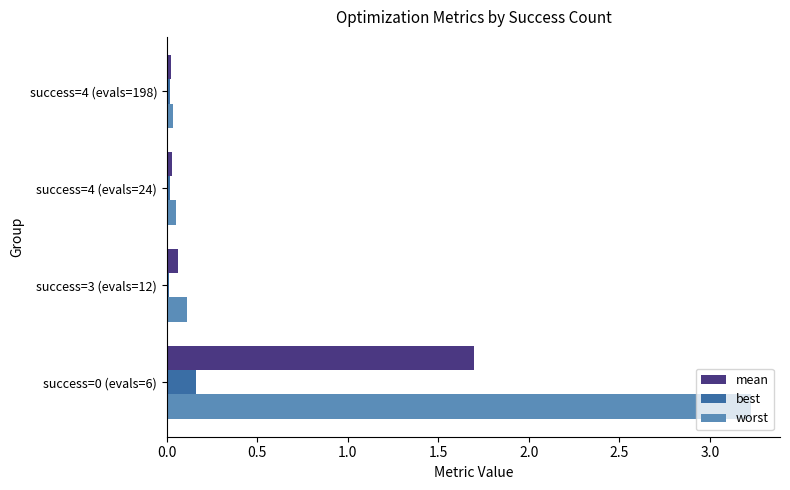

Which series has the largest total across all categories?

worst